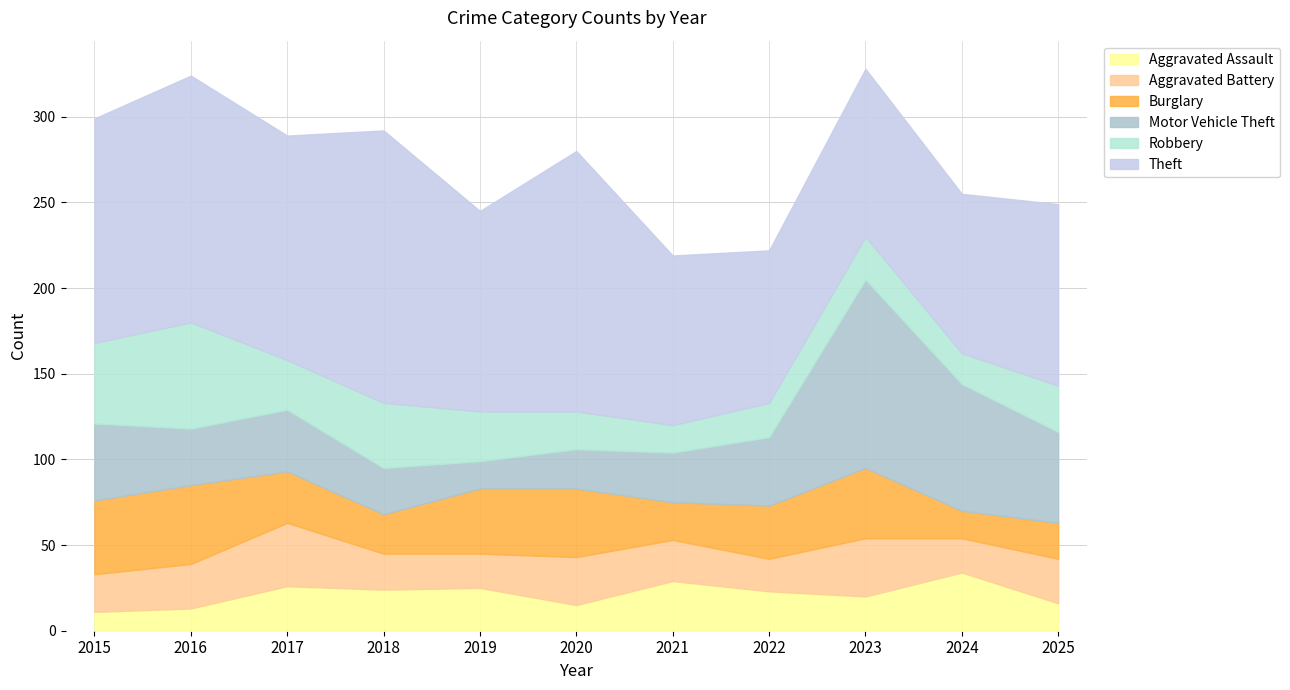

Reading left to right, transcribe all the data shown in this chart.

Aggravated Assault: 11	13	26	24	25	15	29	23	20	34	16
Aggravated Battery: 22	26	37	21	20	28	24	19	34	20	26
Burglary: 43	46	30	23	38	40	22	31	41	16	21
Motor Vehicle Theft: 45	33	36	27	16	23	29	40	110	74	53
Robbery: 47	62	29	38	29	22	16	20	25	18	27
Theft: 131	144	131	159	117	152	99	89	98	93	106